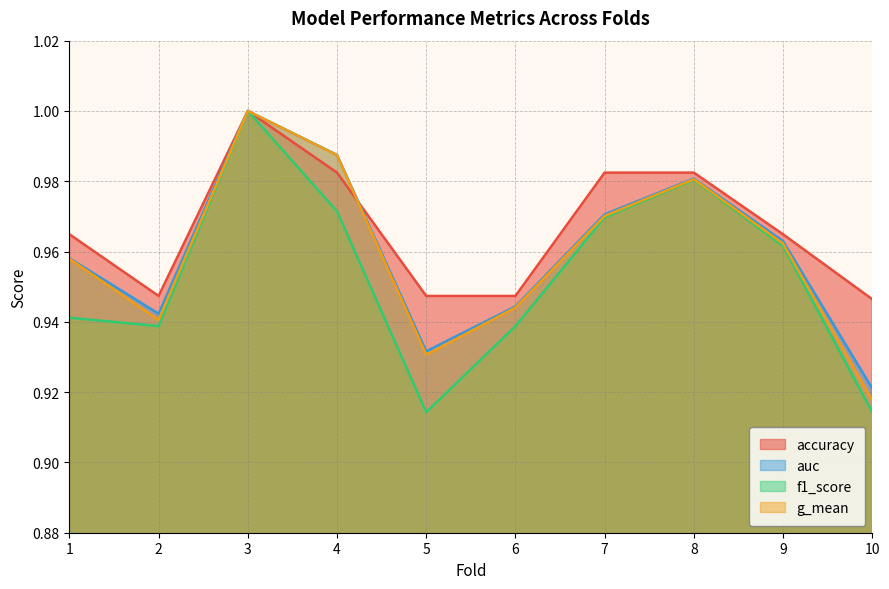

True or false: g_mean and auc cross at least once.

False